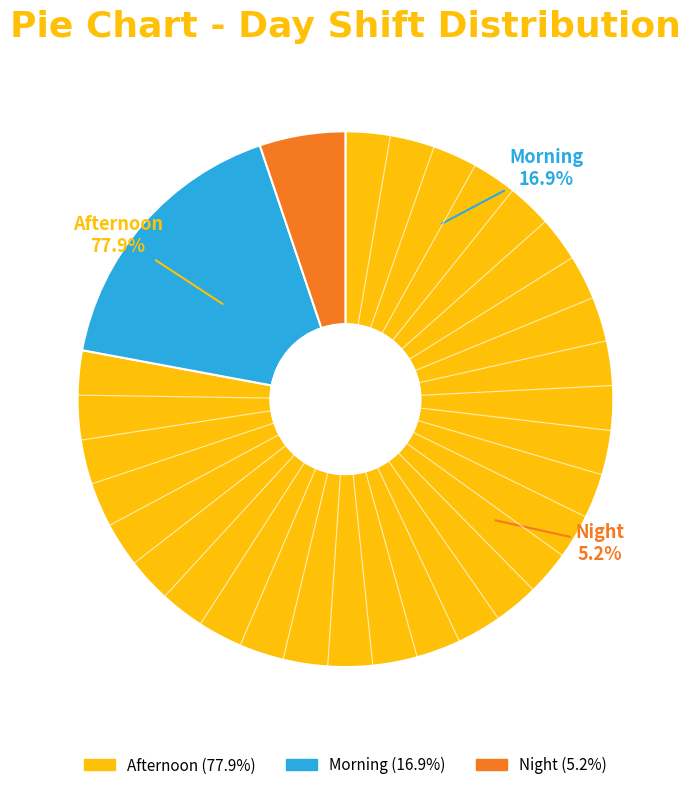

Which slice is the smallest?

Night